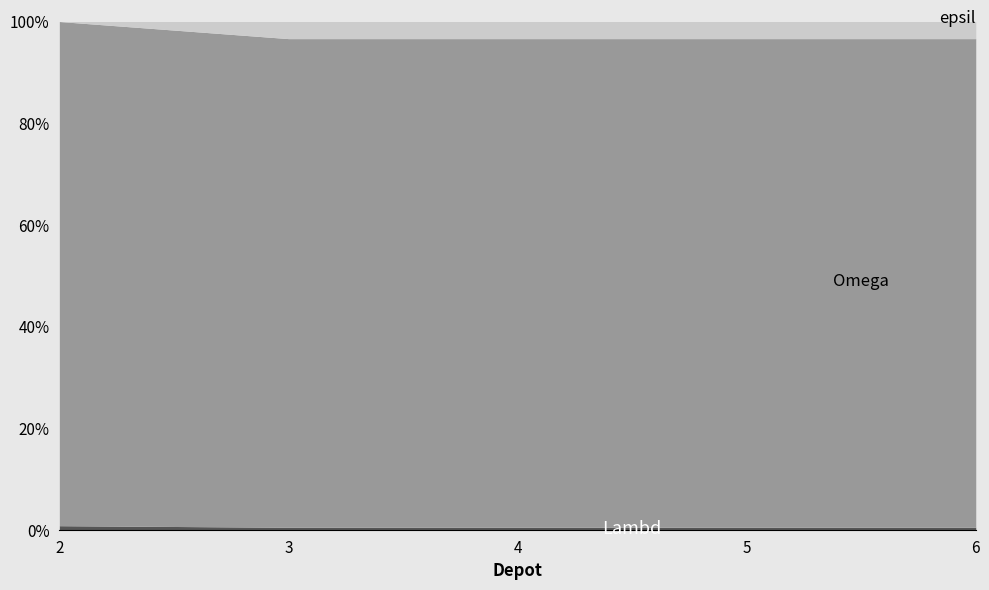

How many data points in Omega are above 200?

1